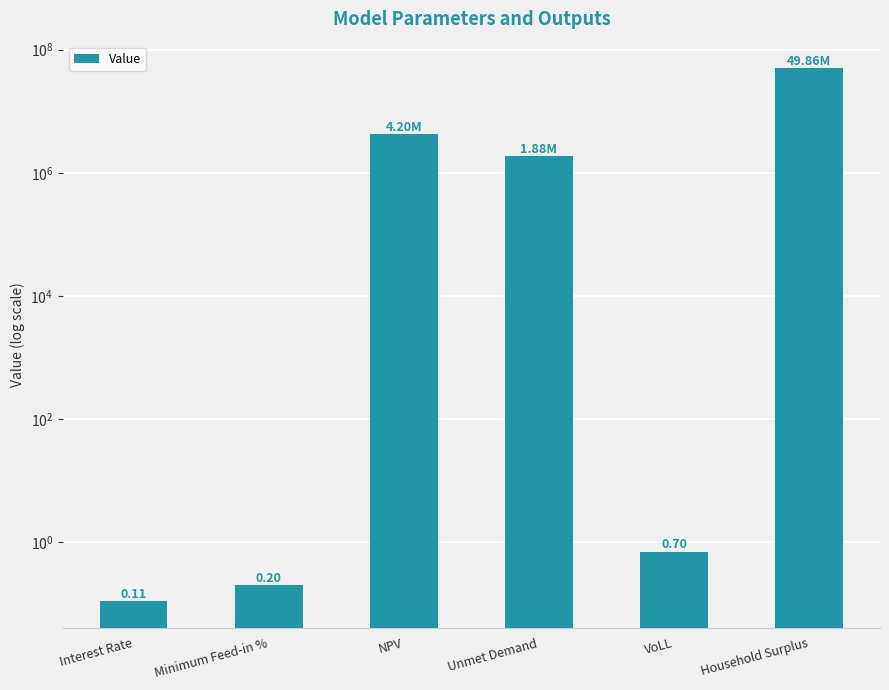

What is the difference between the values at Household Surplus and Unmet Demand?

47987959.7